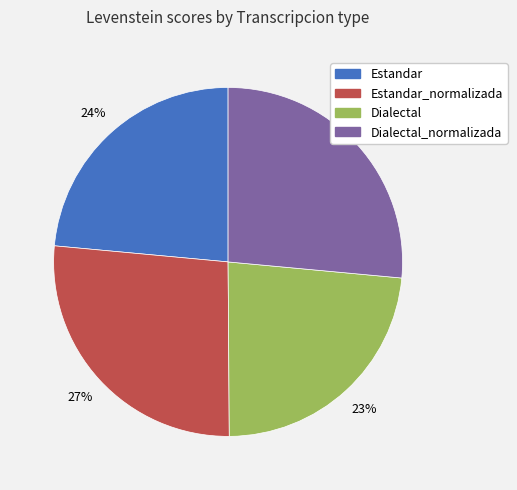

What percentage is the Dialectal slice, to the nearest percent?

23%